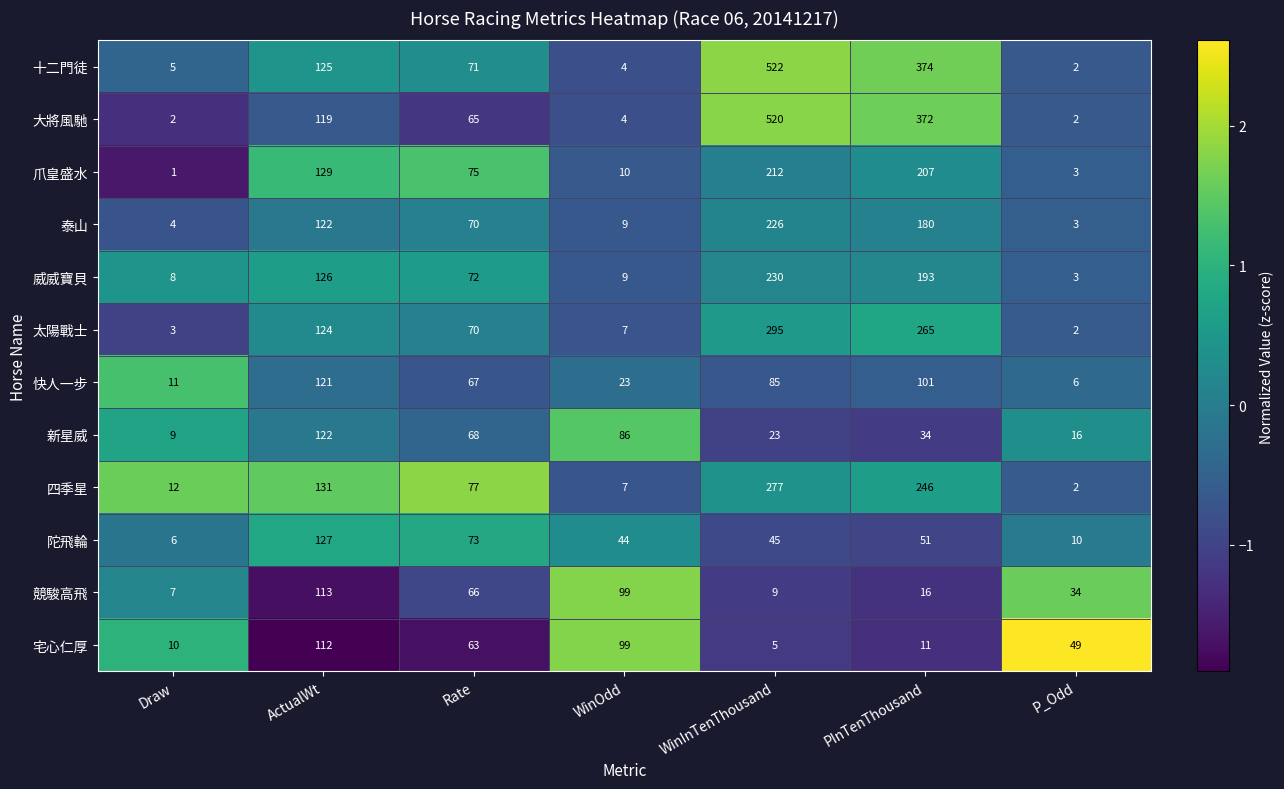

Between Draw and Rate, which series saw the biggest shift?

爪皇盛水